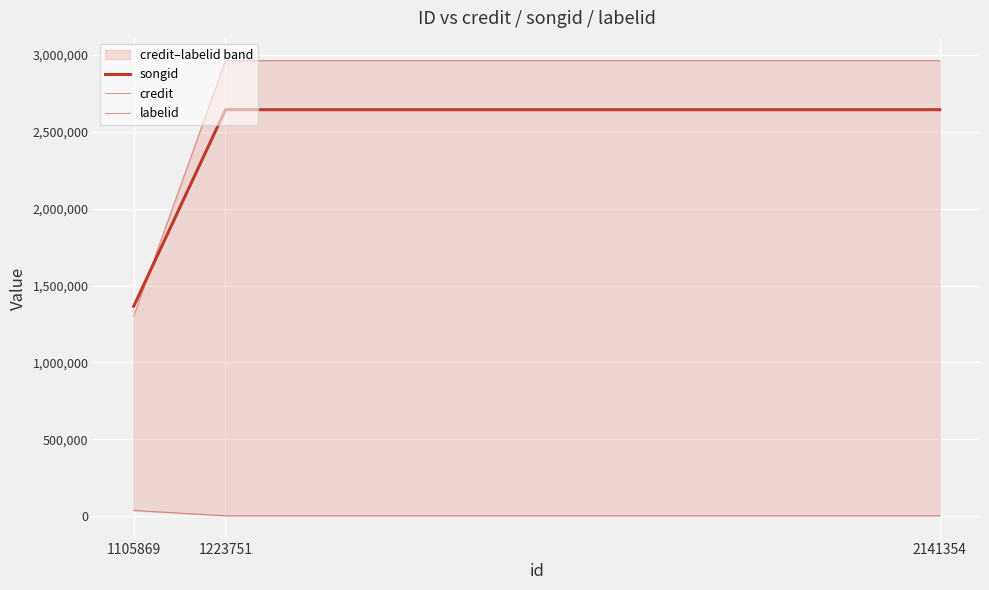

Reading right to left, list all the values displayed in this chart.

songid: 2141354=2643264	1223751=2643264	1105869=1365511
credit: 2141354=2961996	1223751=2961996	1105869=1301576
labelid: 2141354=3267	1223751=3267	1105869=38210